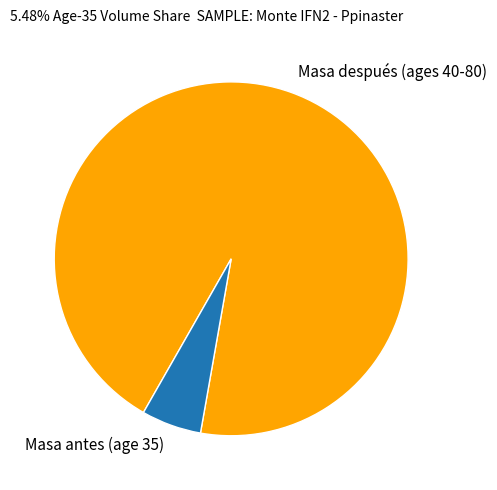

What is the smallest slice in the pie chart?

Masa antes (age 35)